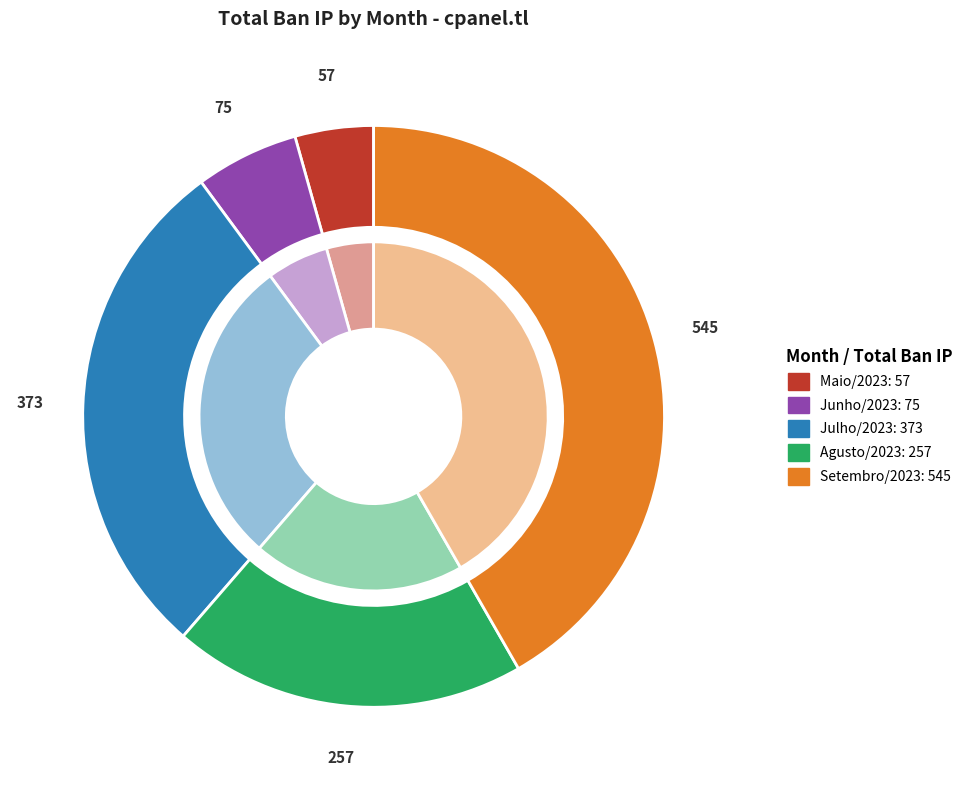

Combined, do Maio/2023 and Junho/2023 account for over 50%?

No